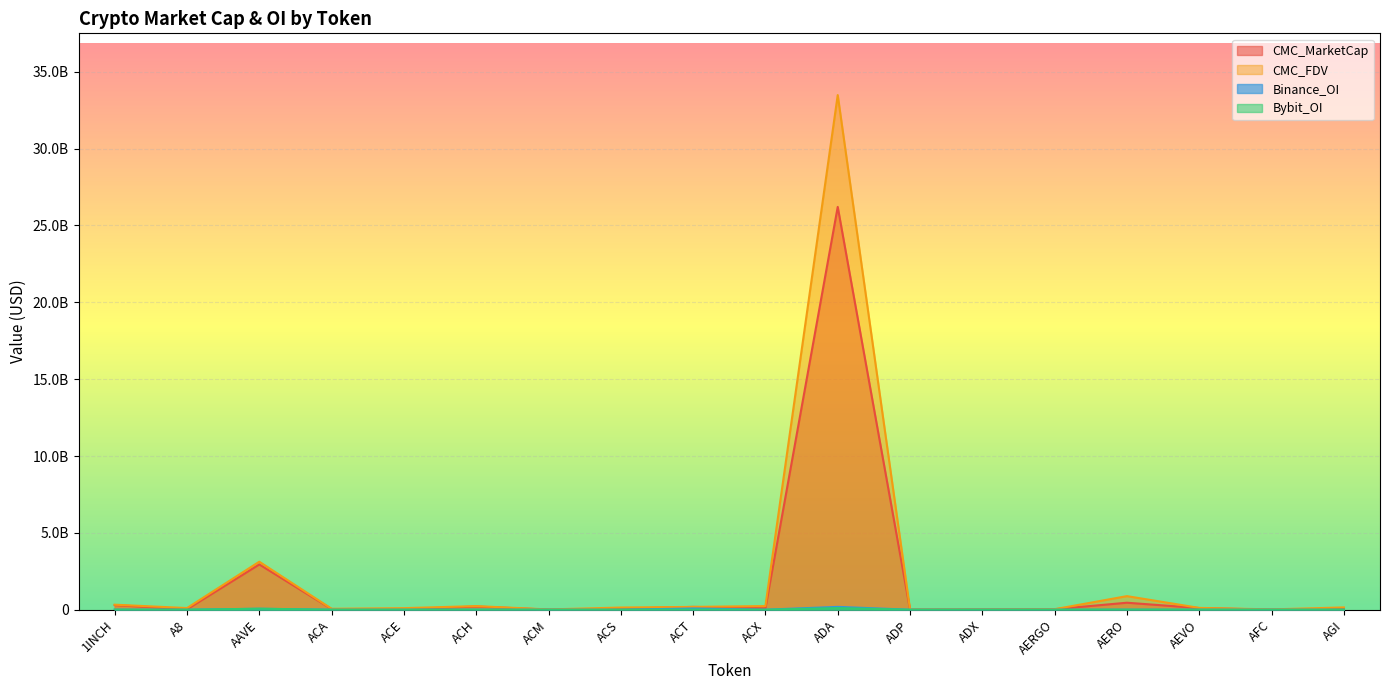

Reading left to right, list all the values displayed in this chart.

CMC_MarketCap: 300303964.1	28228358.1	2944865163.1	44264971.6	36477068.4	206476193.9	6396405.4	65402975.2	183720982.4	95636787.7	26209695753.1	6805676.4	15942541.9	31766924.7	455316397.5	106648122.8	3237893.5	55694339.4
CMC_FDV: 327295147.6	107215973.5	3123117506.2	60706247.1	102064692.3	234986650.7	18048540.3	142025034.3	183720982.4	237017700.7	33483681169.9	15007557.2	16601508.1	33615793.6	883869942.5	118082520.1	20790999.0	149881052.5
Binance_OI: 4786695.0	0.0	62663742.0	0.0	1644155.0	5439560.0	0.0	0.0	82386054.0	2183667.0	184378105.0	0.0	0.0	1254207.0	2676884.0	3434557.0	0.0	0.0
Bybit_OI: 3775279.0	347594.0	65003625.0	0.0	549945.0	3091238.0	0.0	0.0	5363440.0	551938.0	107019163.0	0.0	0.0	798952.0	4237442.0	1844695.0	0.0	2232048.0